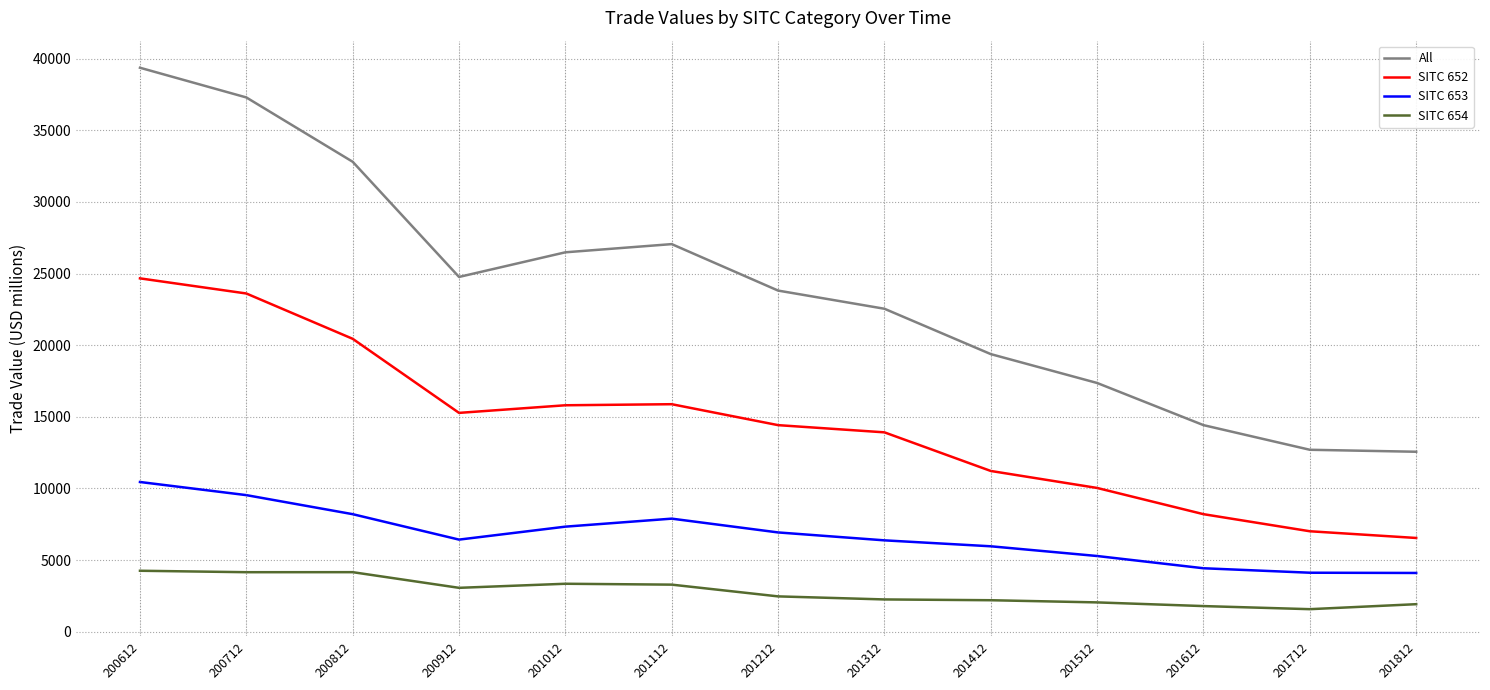

What is the sum of all SITC 653 values?

87021.1